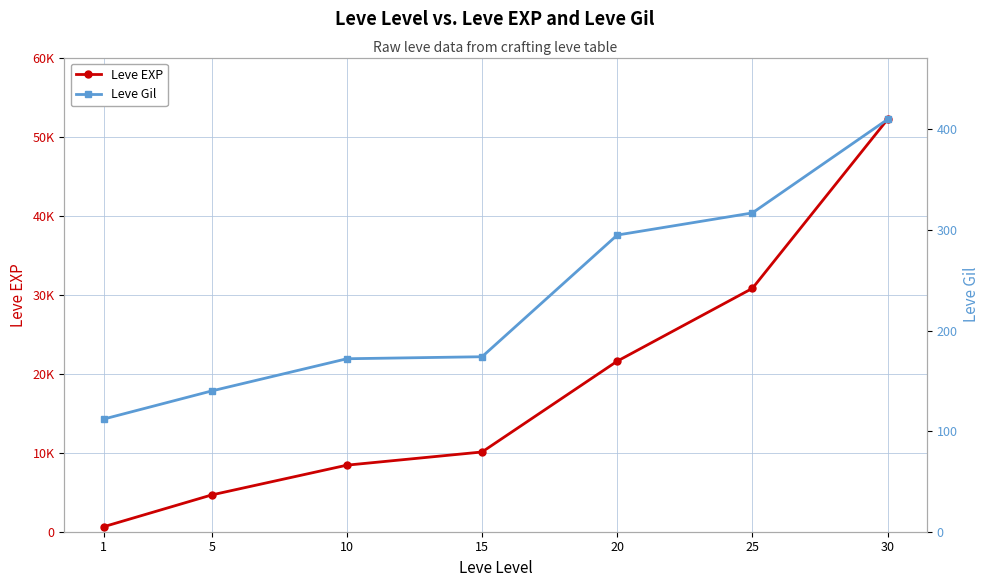

What is the total value across all series at 10?

8602